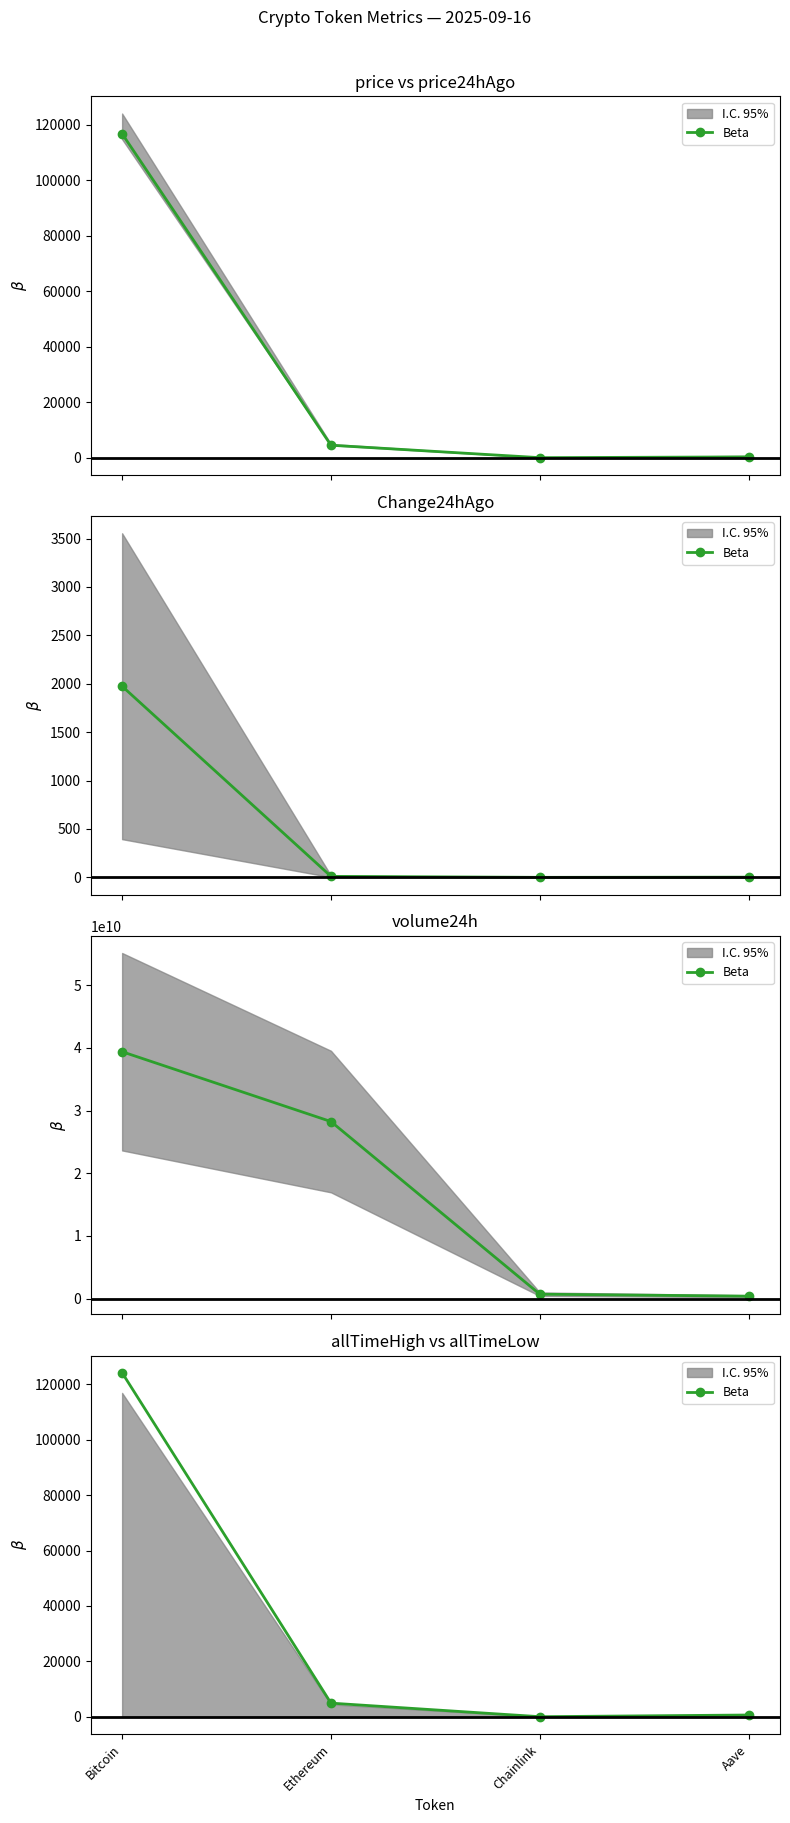

Which label corresponds to the largest value in the chart?

Bitcoin